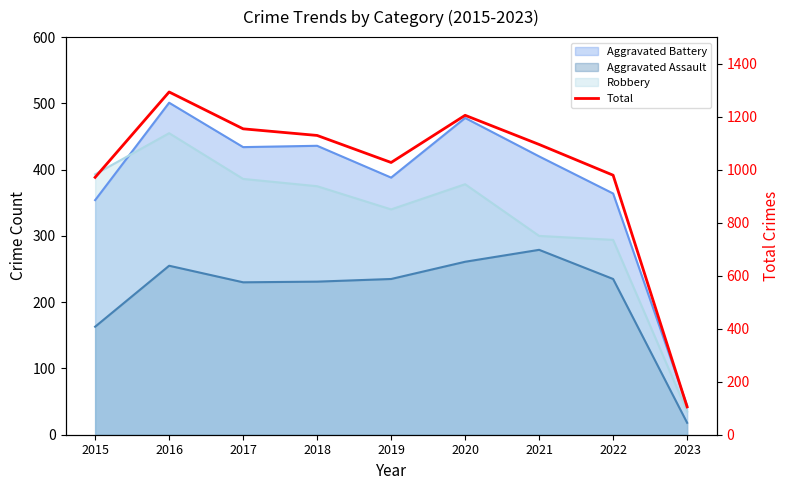

Between 2020 and 2019, which is larger?

2020